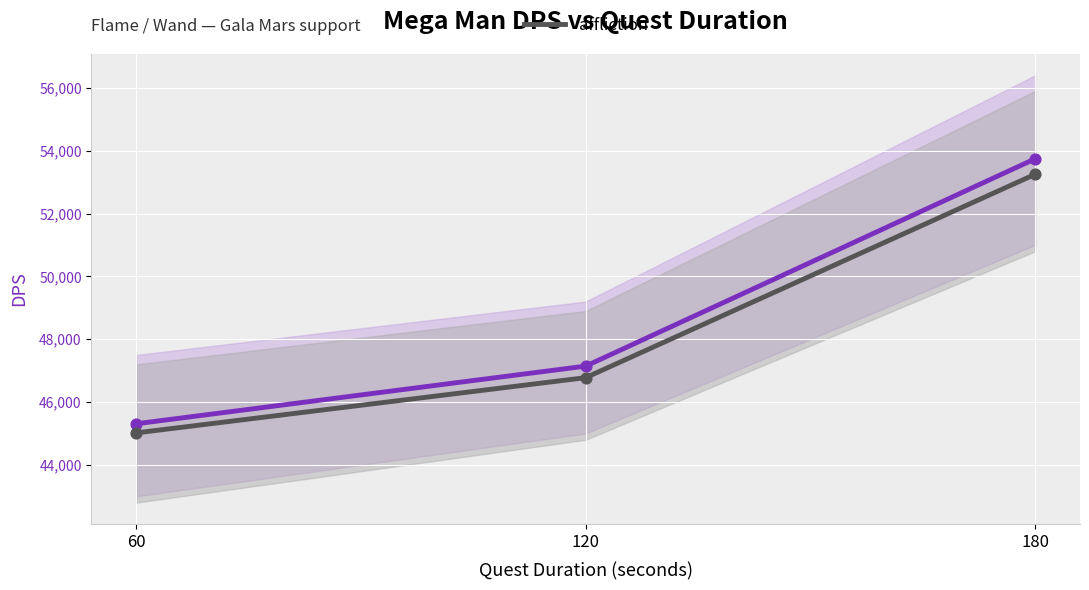

What is the change in value from 60 to 120?

+1758